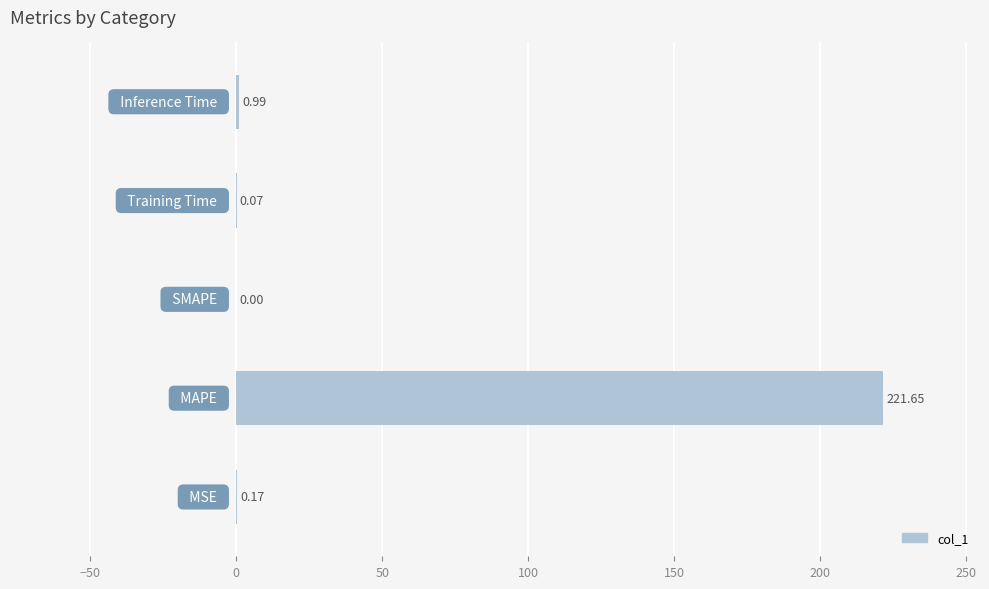

What is the sum of all values?

222.9